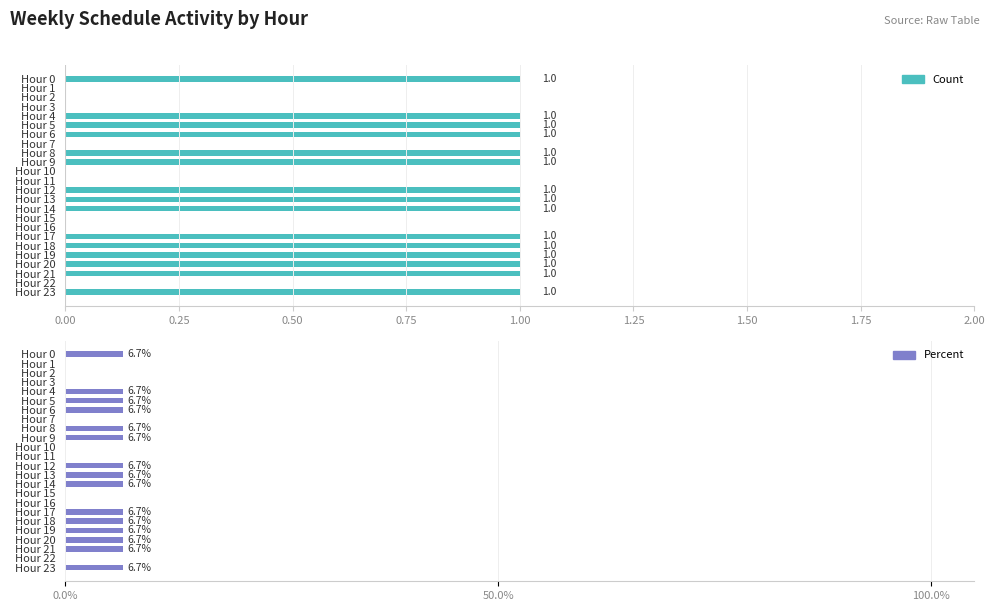

At 19, list the series in order from smallest to largest.

Count, Percent